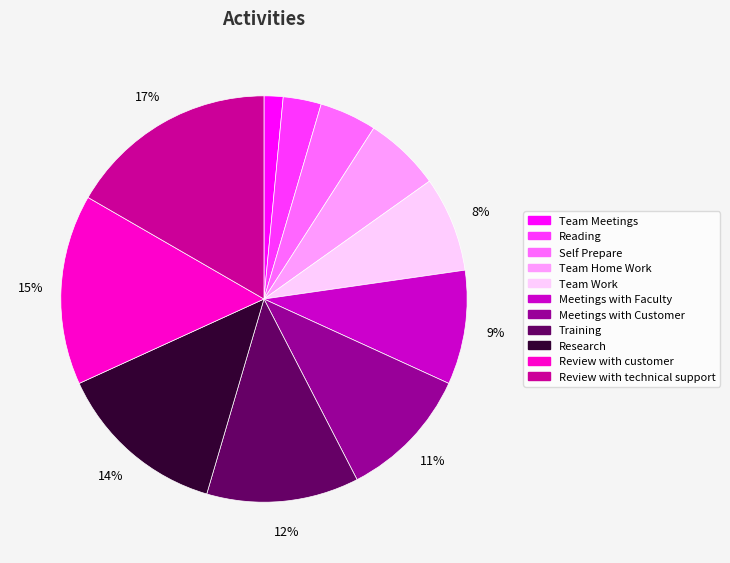

Which slice is the largest?

Review with technical support